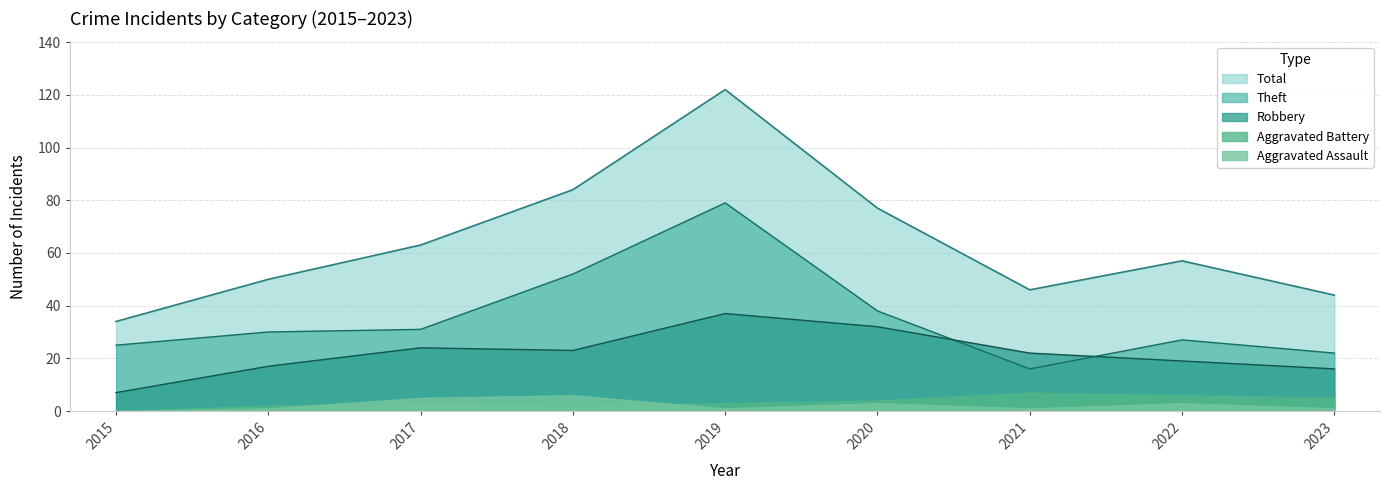

Which series has the largest total across all categories?

Total